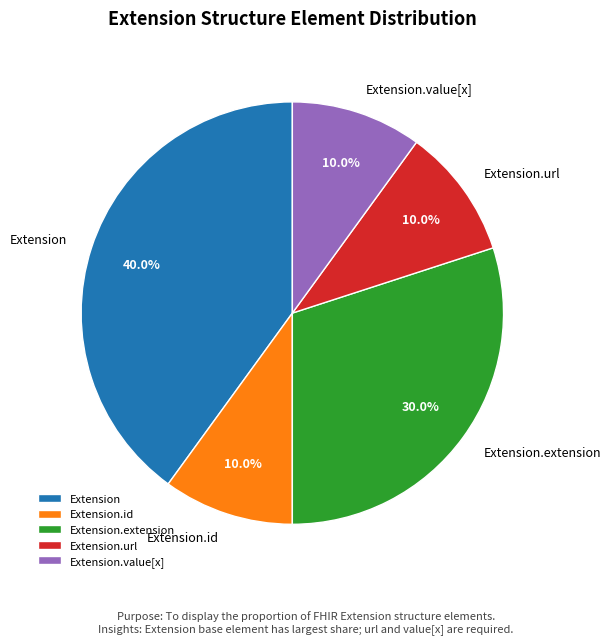

To the nearest percent, what percentage of the pie is Extension.id?

10%